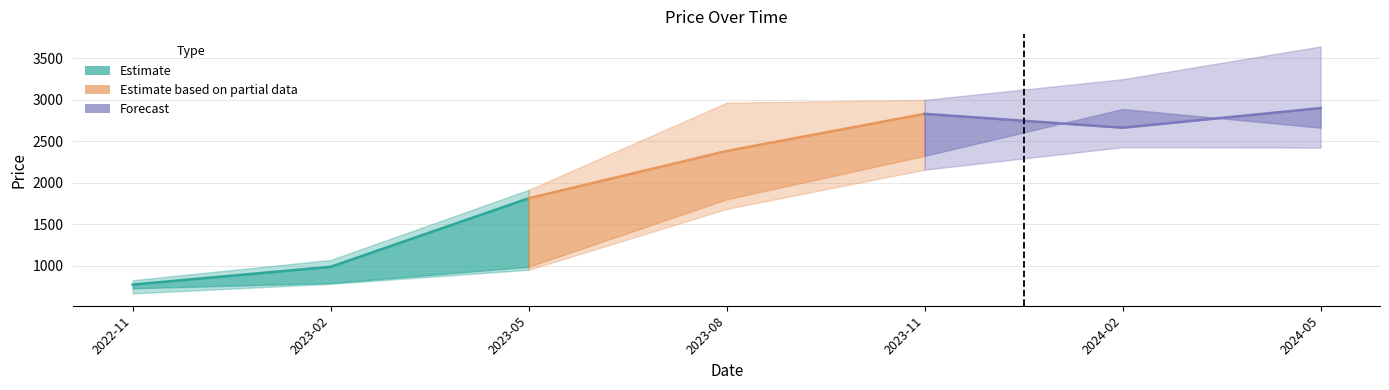

Does the chart have visible grid lines?

Yes